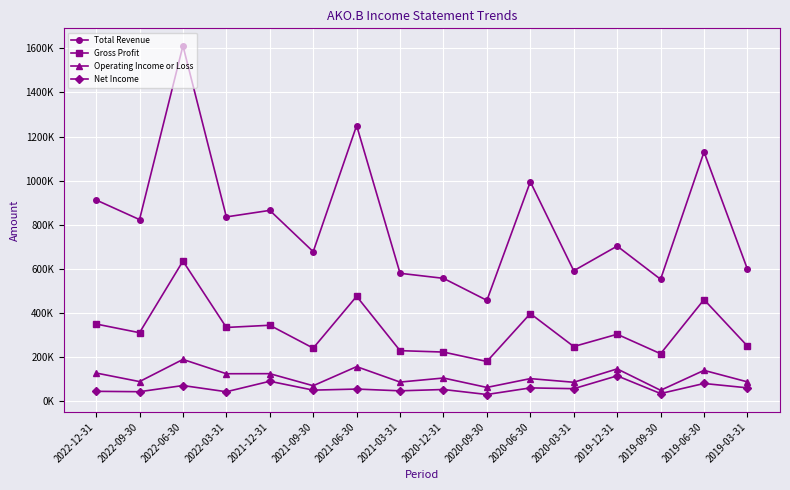

The value of Operating Income or Loss at 2020-03-31 is 85600. True or false?

True